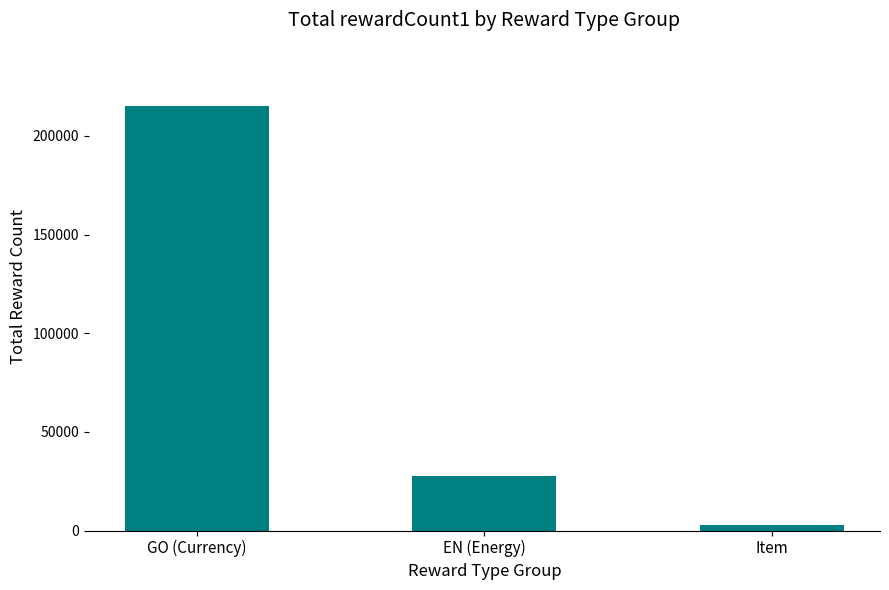

The value at EN (Energy) is 36346. True or false?

False